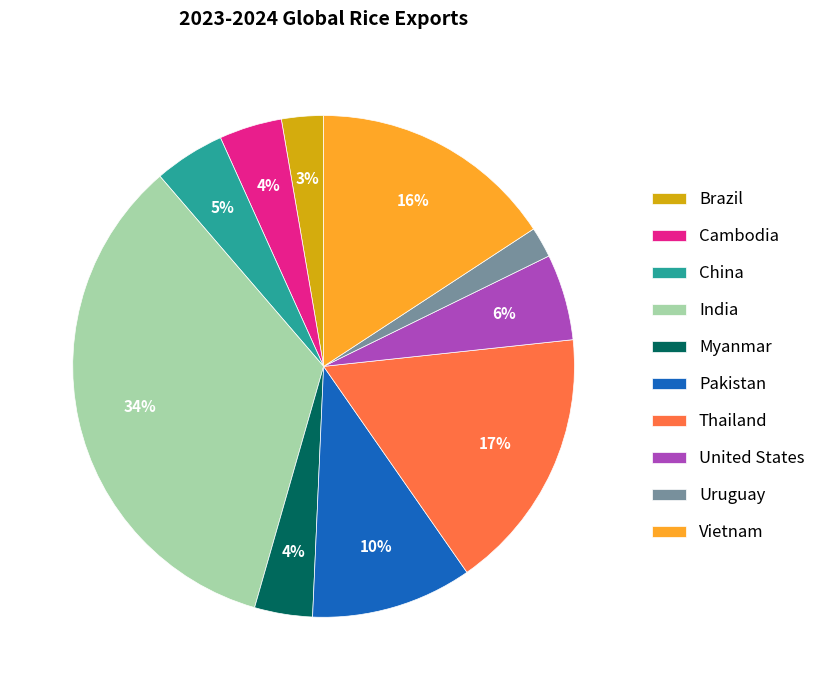

How many slices are in this pie chart?

10